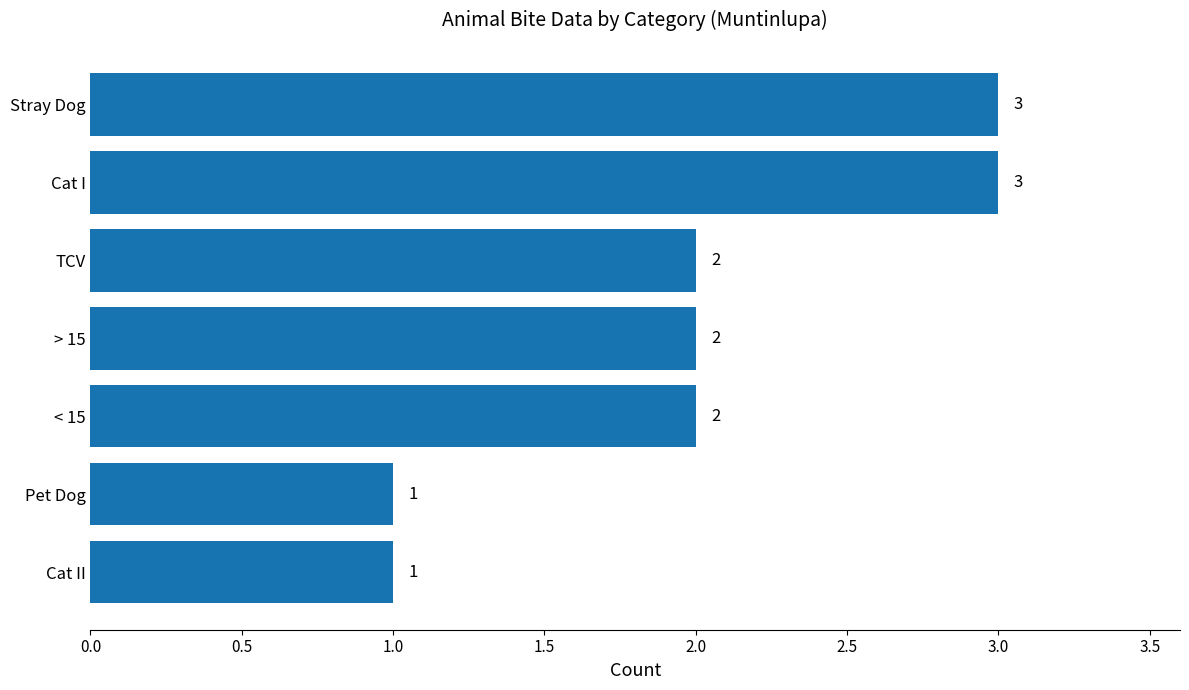

True or false: the data shows 2 at < 15.

True